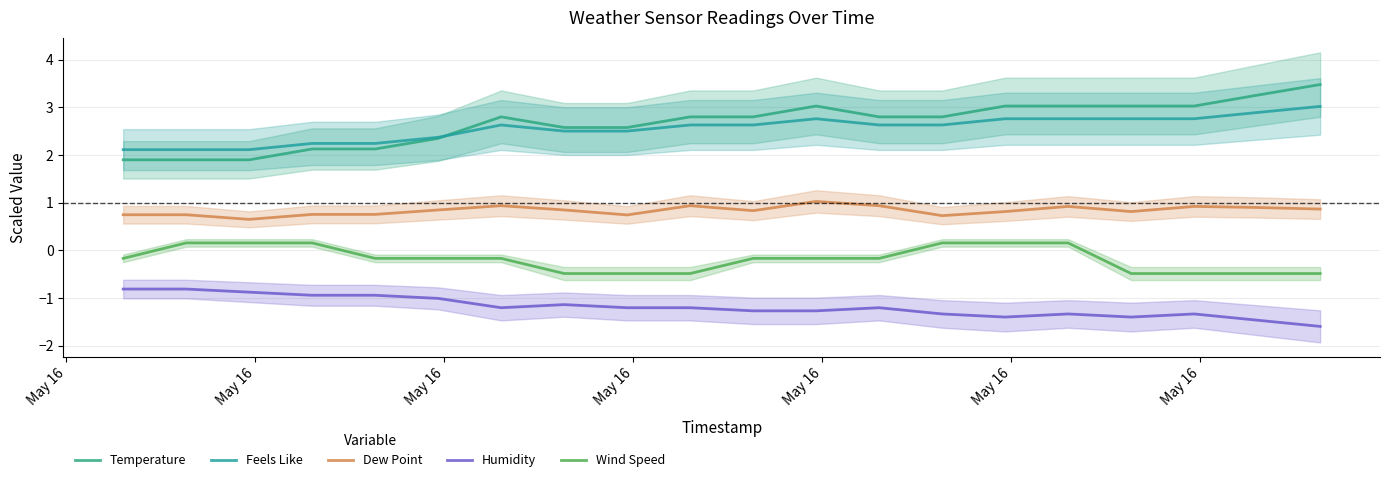

Rank the series by their maximum value, from lowest to highest.

Humidity, Wind Speed, Dew Point, Feels Like, Temperature